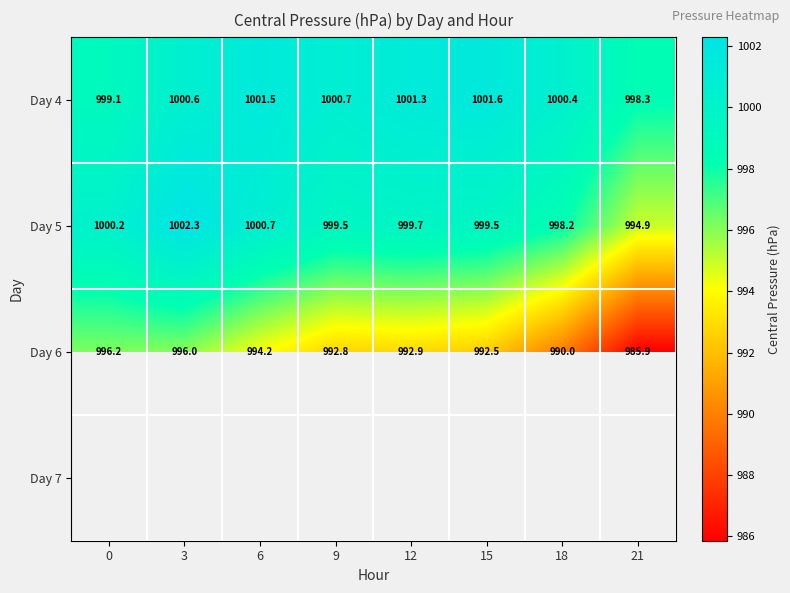

Is the value of Day 6 at 12 greater than the value of Day 4 at 18?

No